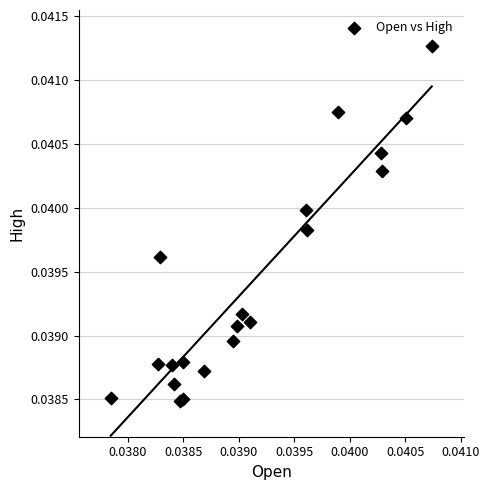

How many data points are displayed?

20